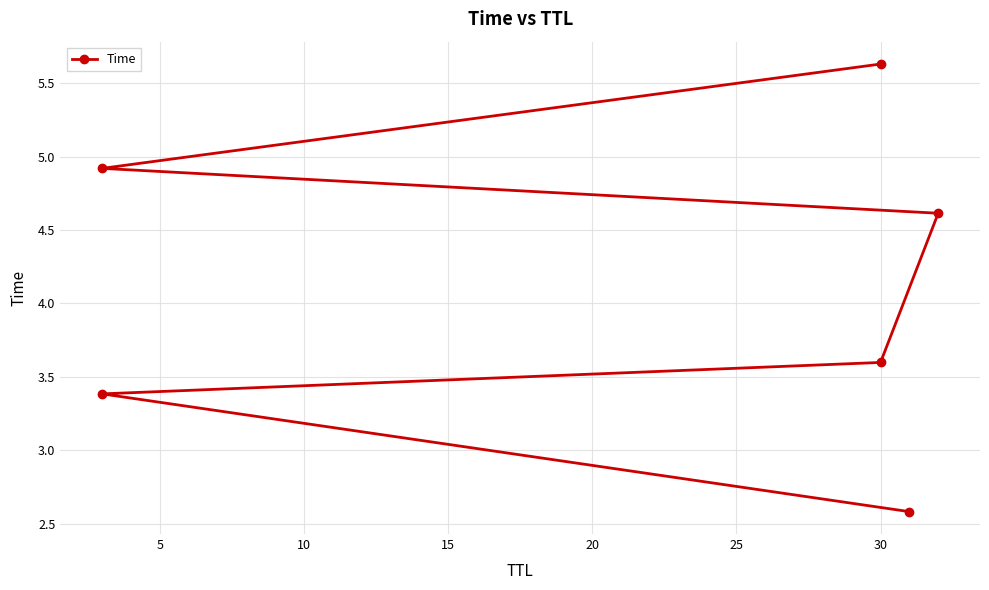

Count the number of categories in the chart.

6